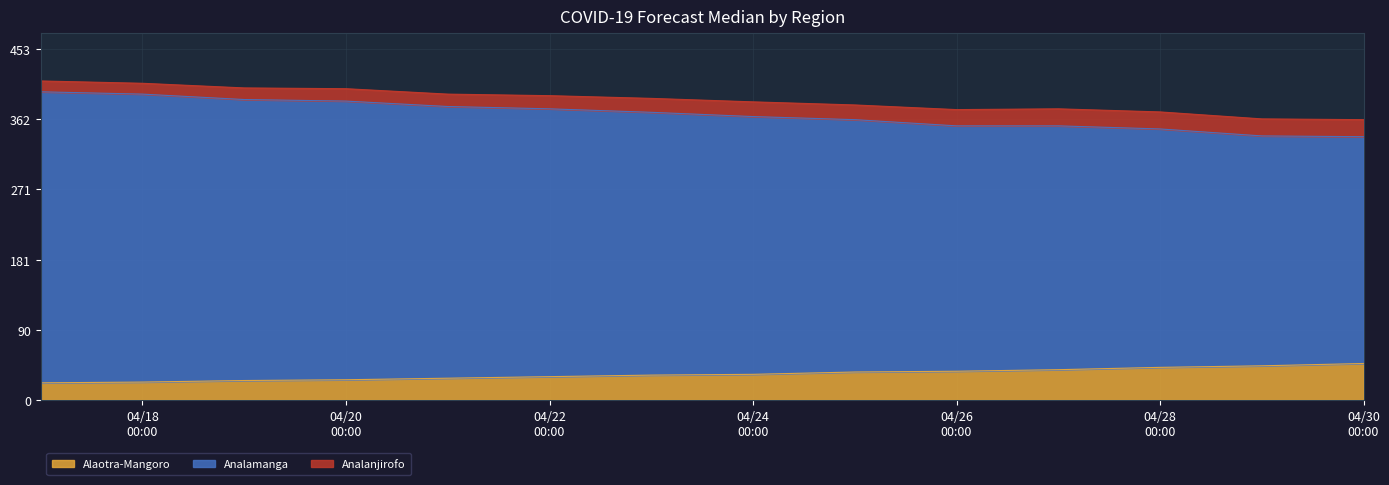

What is the highest value of the Alaotra-Mangoro series?

47.0